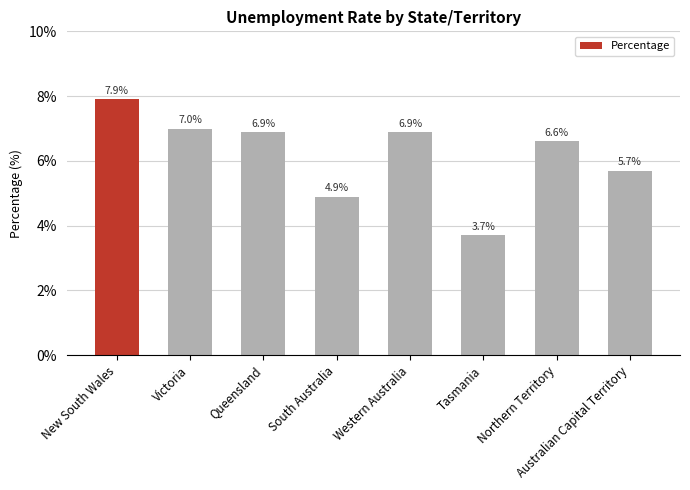

What position from the right is South Australia?

5